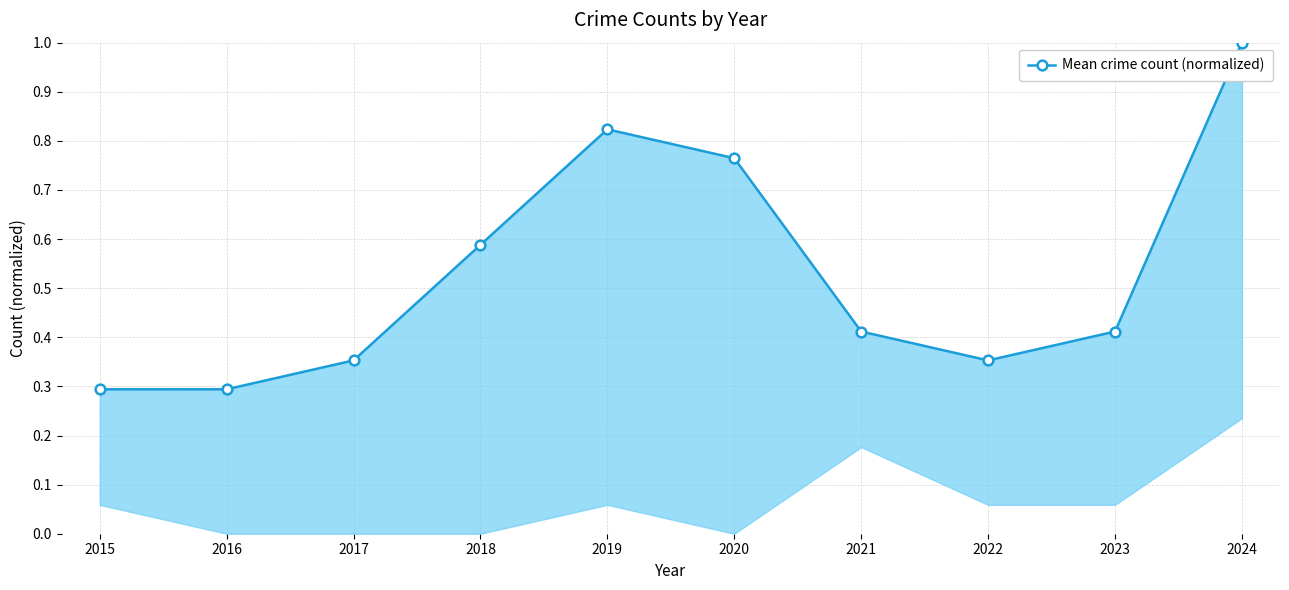

What is the ratio of the value at 2022 to the value at 2024?

0.4